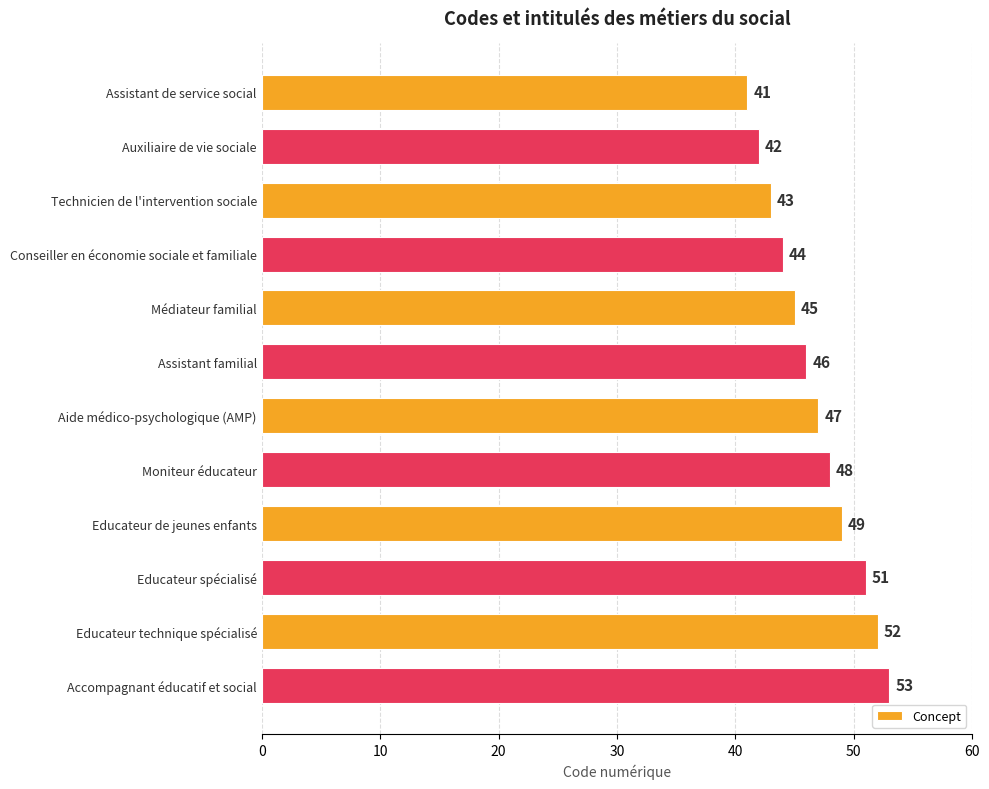

How many series are shown in this chart?

1